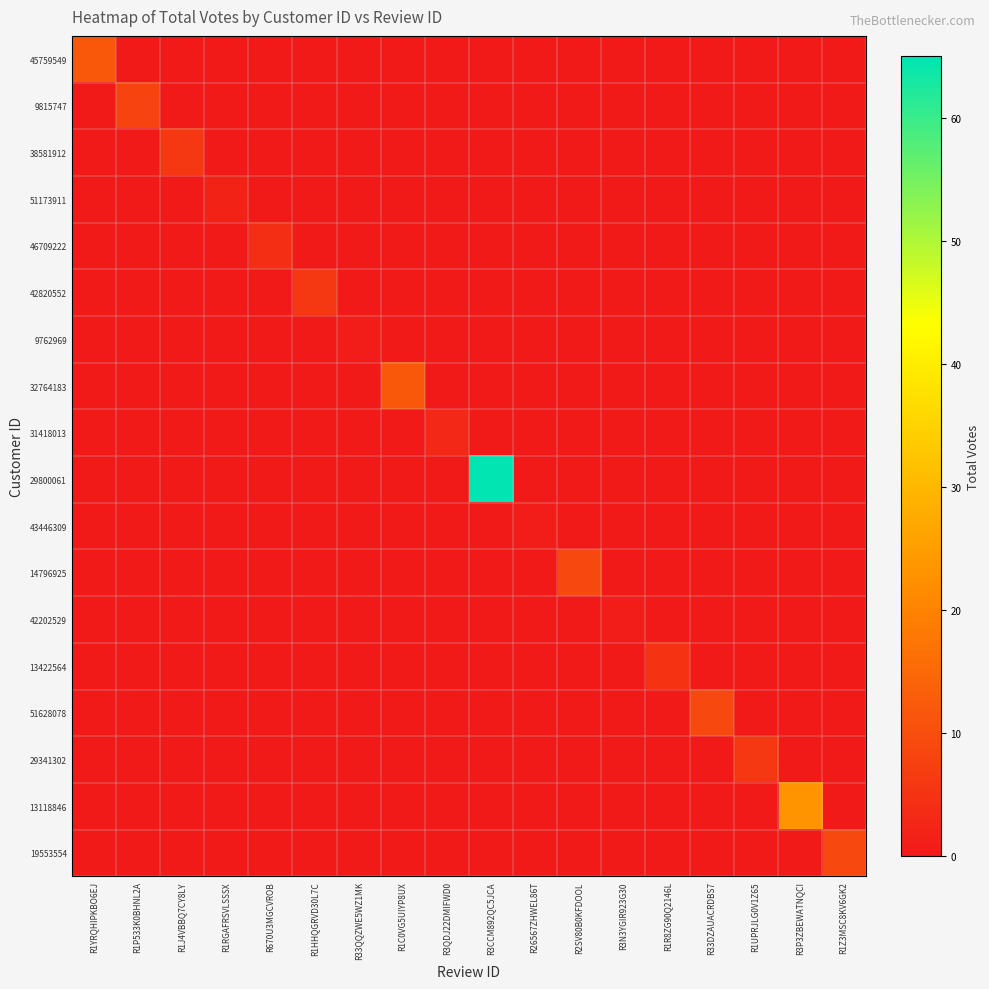

At which category does the chart reach its minimum across all series?

R1P533K0BHNL2A